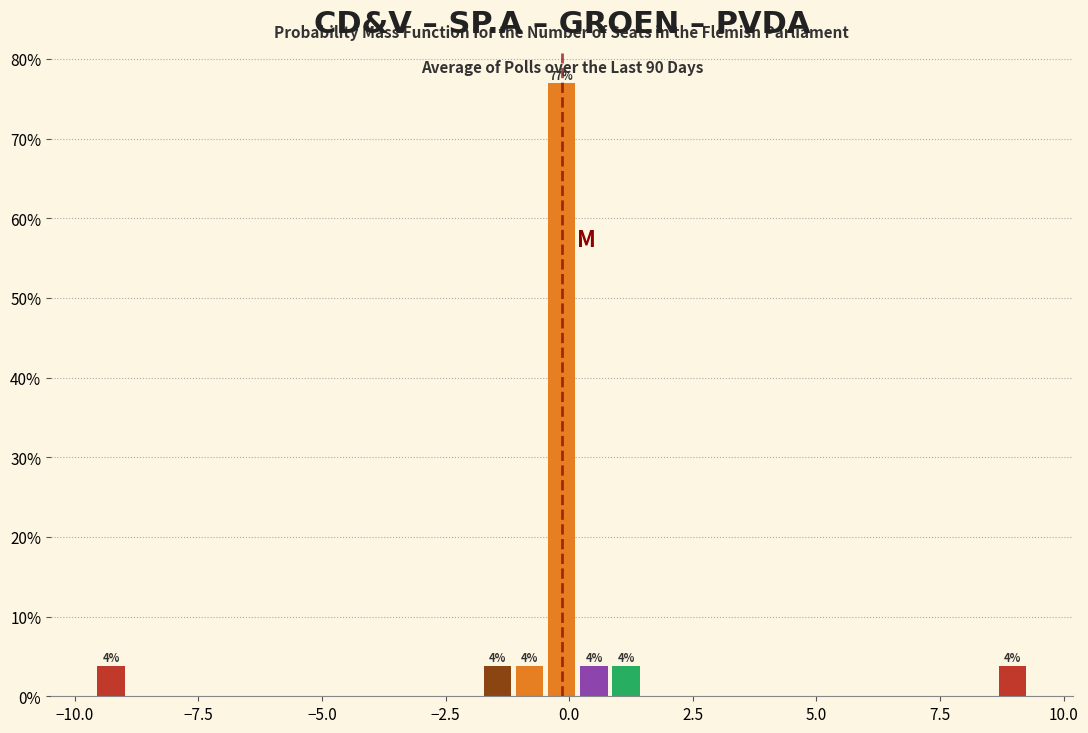

Around what value on the x-axis is the tallest bar? Give the approximate position of its centre, as read against the axis.

0.0